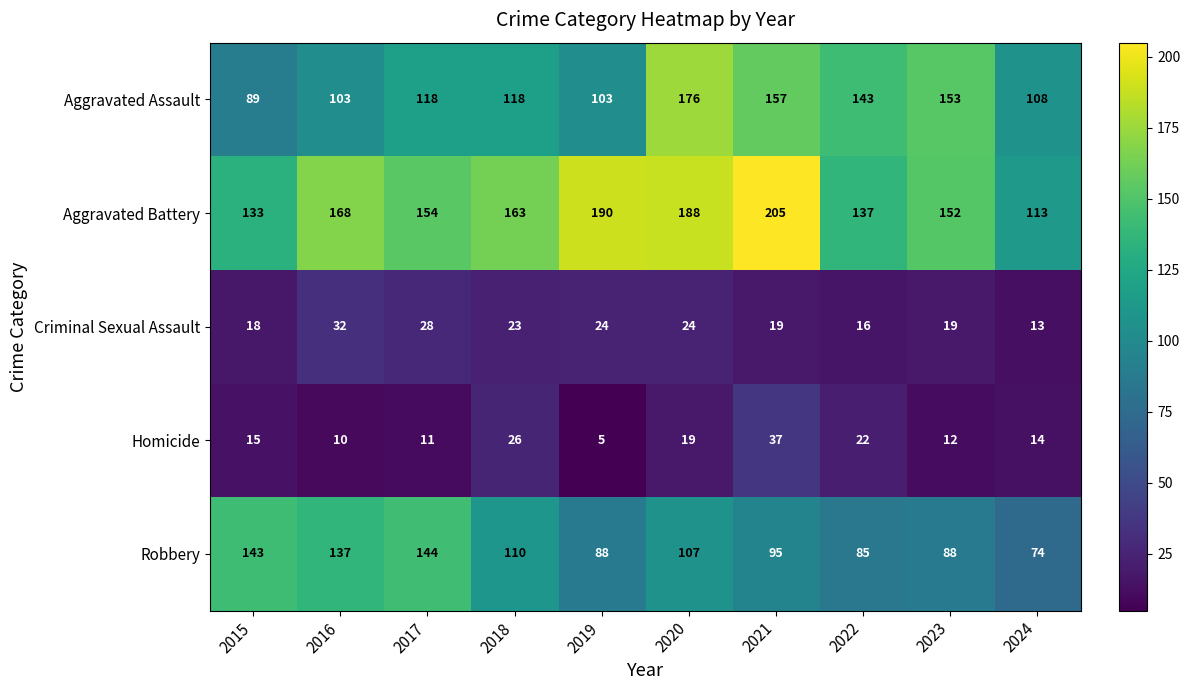

Is the value of Criminal Sexual Assault at 2017 greater than the value of Aggravated Battery at 2019?

No